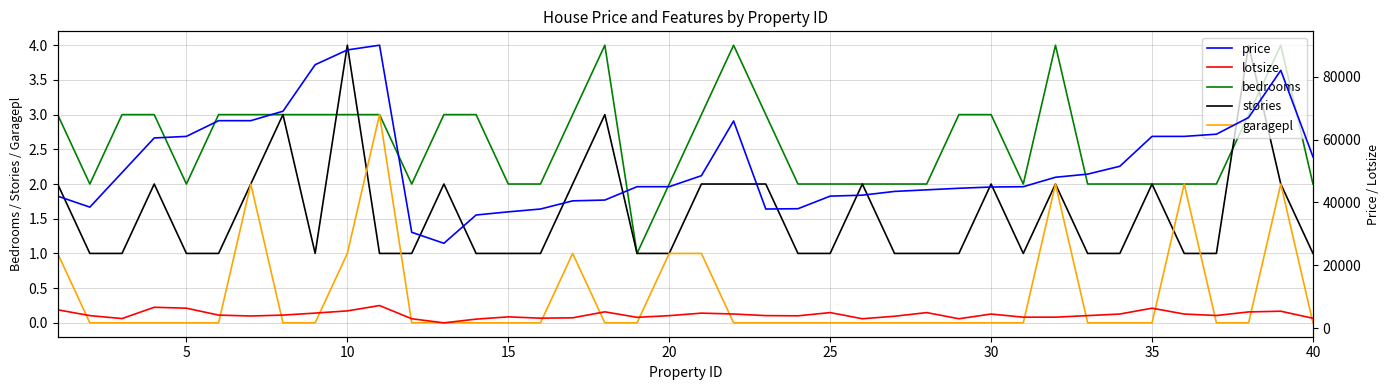

The value of bedrooms at 10 is 3. True or false?

True